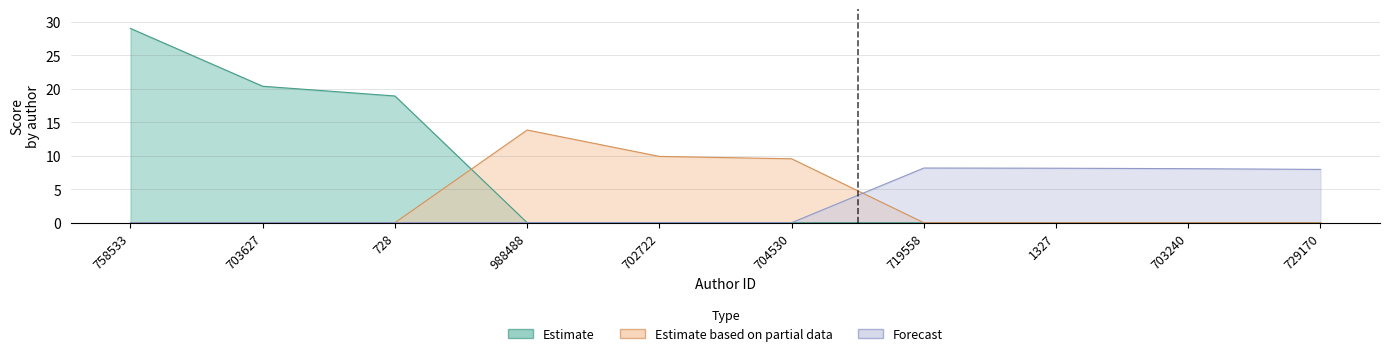

Which label corresponds to the smallest value in the chart?

988488